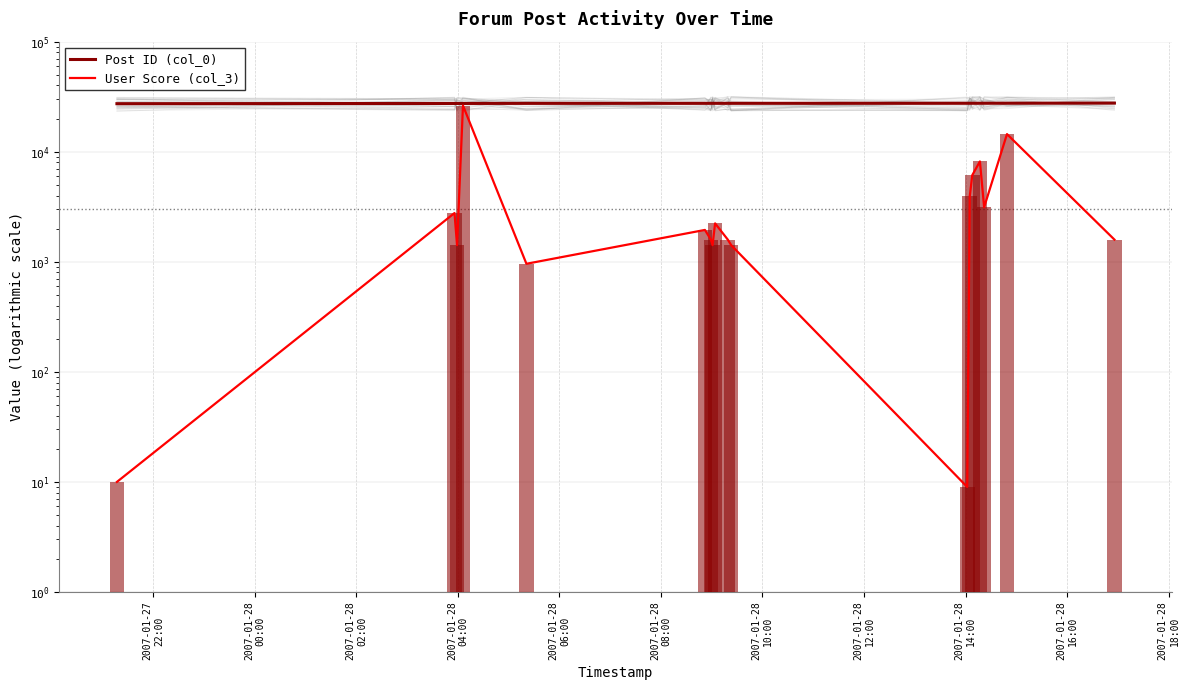

At which label is Post ID (col_0) closest to 27487?

2007-01-28
06:00